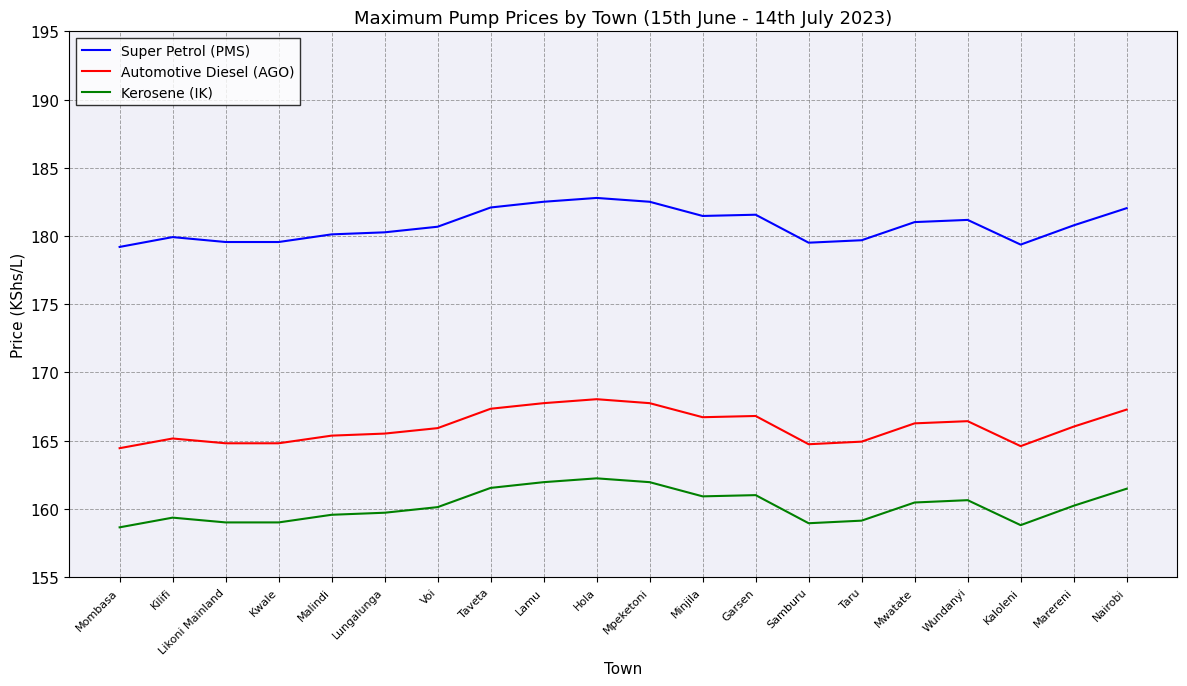

Rank the series at Voi from lowest to highest value.

Kerosene (IK), Automotive Diesel (AGO), Super Petrol (PMS)